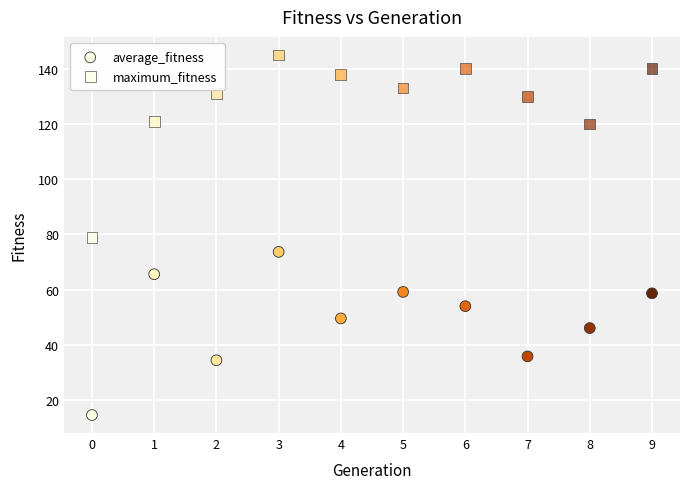

How many data points are displayed?

20